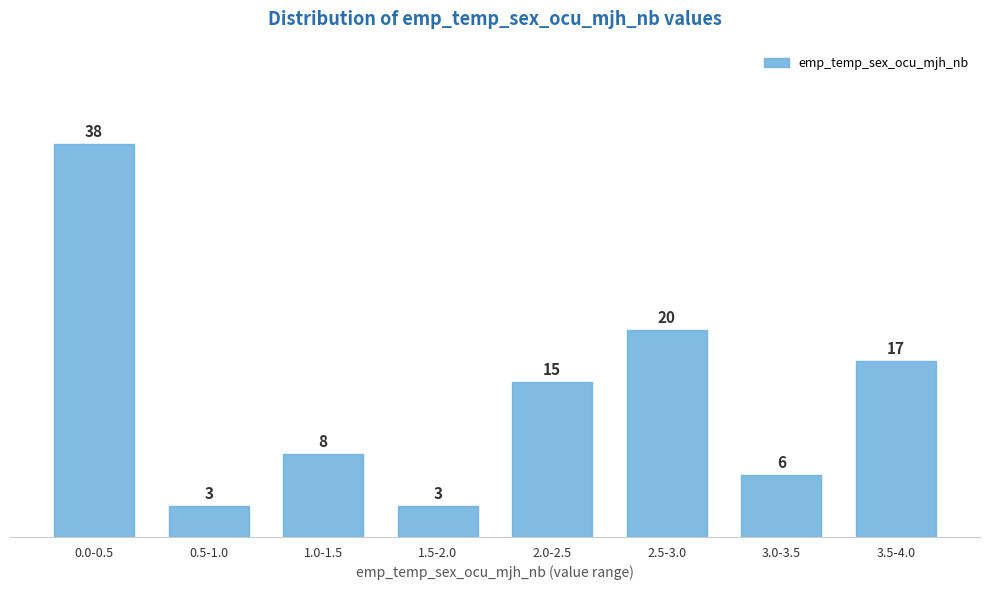

Reading right to left, what are all the values shown in this chart?

17	6	20	15	3	8	3	38